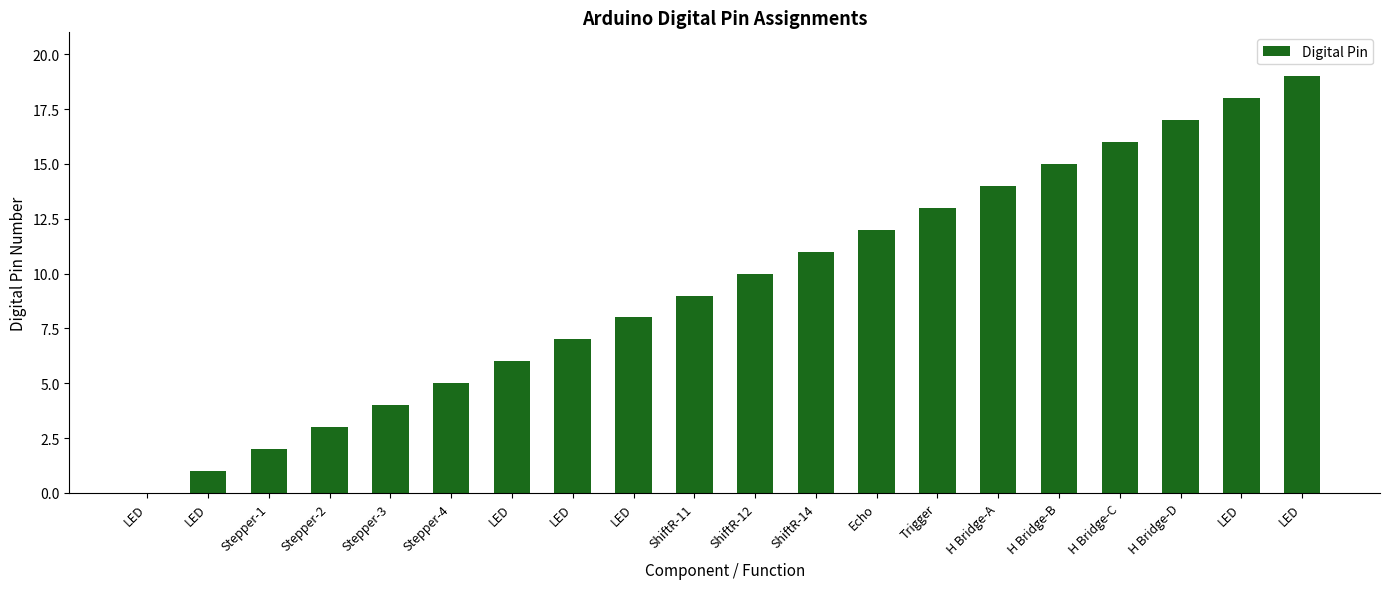

Where is the data nearest to the value 9?

ShiftR-11